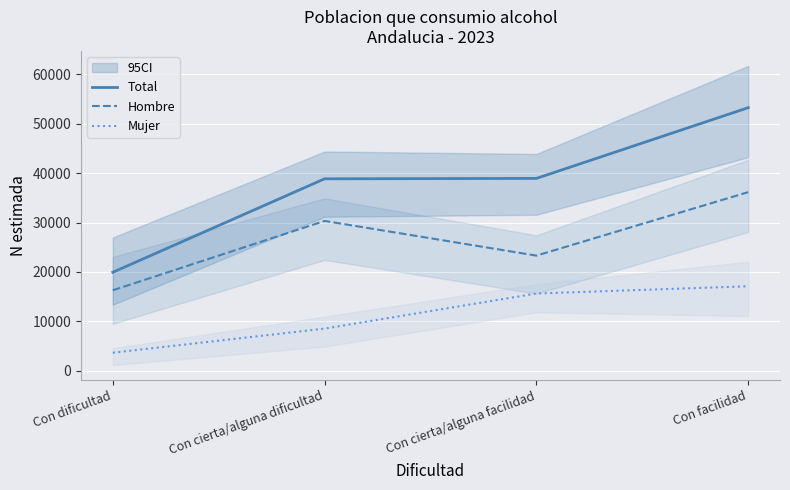

Reading left to right, list all the values displayed in this chart.

Total: 19931	38855	38938	53260
Hombre: 16287	30329	23306	36161
Mujer: 3643	8525	15632	17098